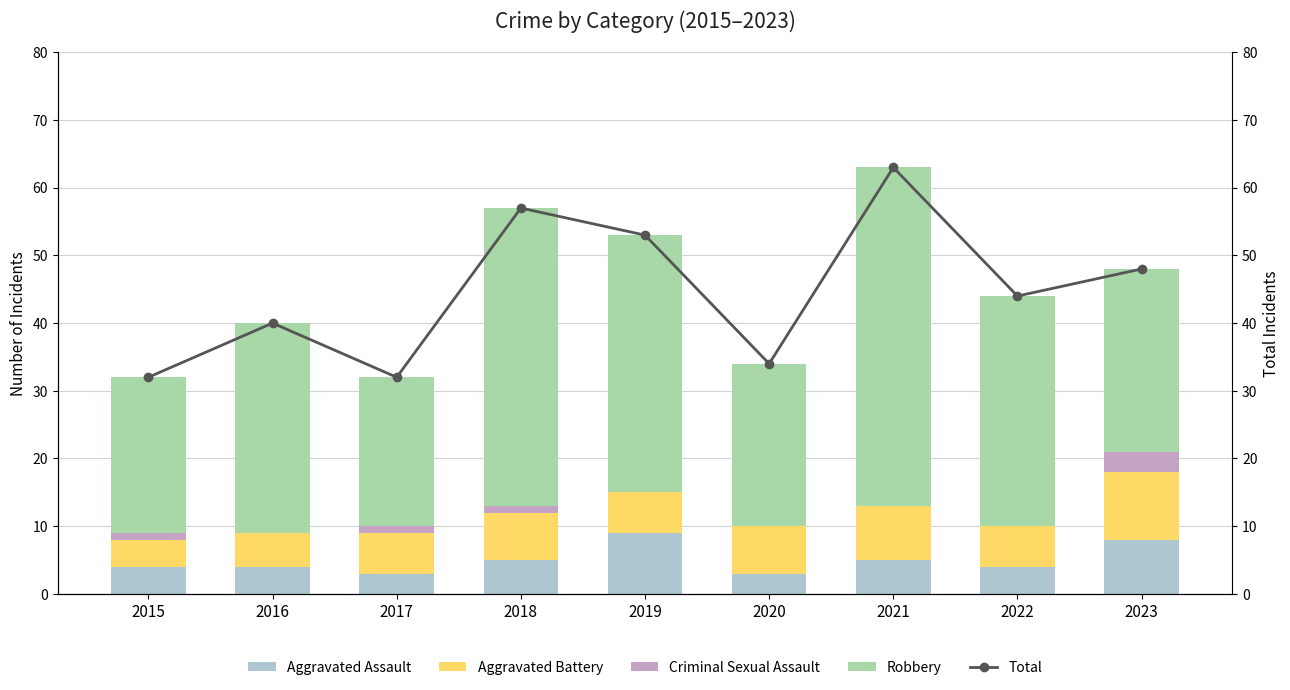

What is the difference between the Criminal Sexual Assault values at 2020 and 2018?

1